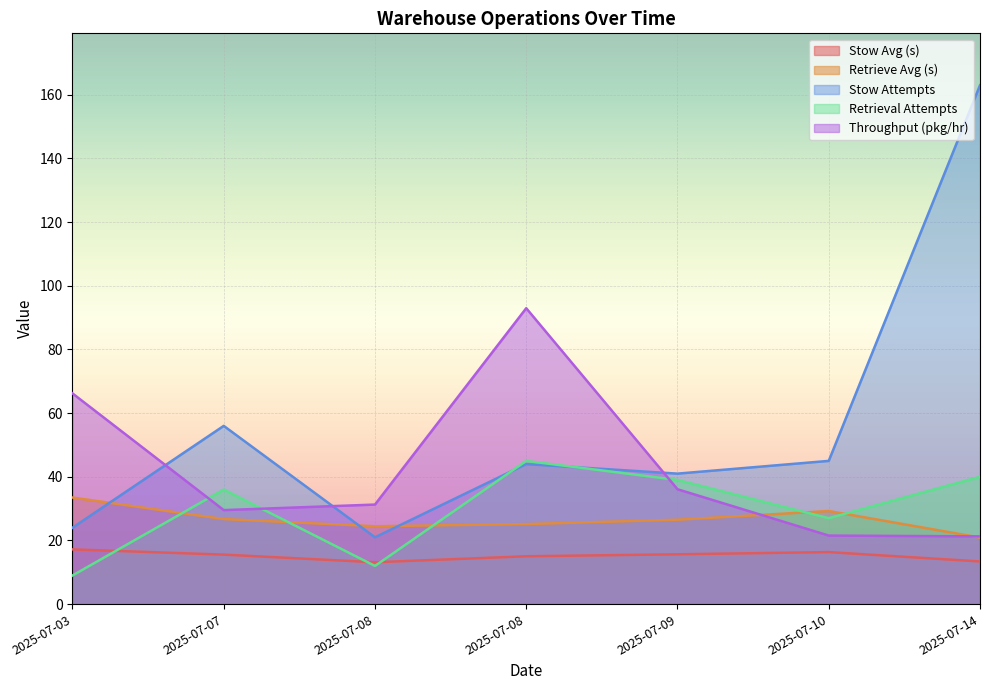

At how many categories does at least one series exceed 109?

1